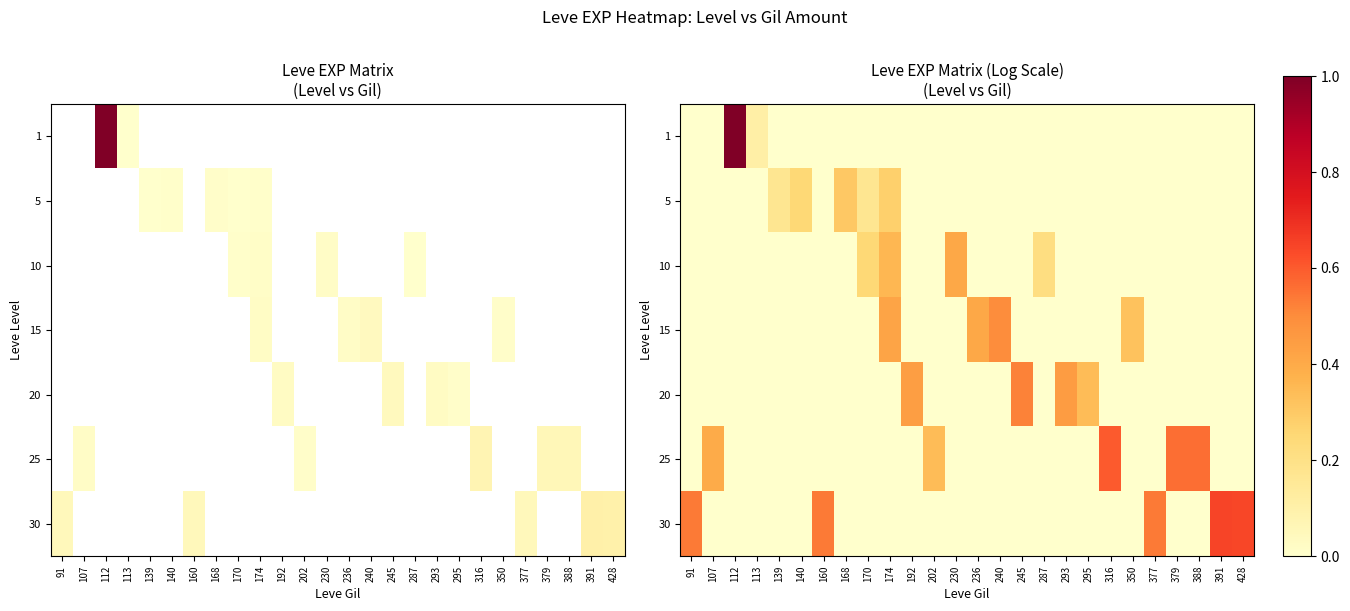

At how many categories does at least one series exceed 0?

26